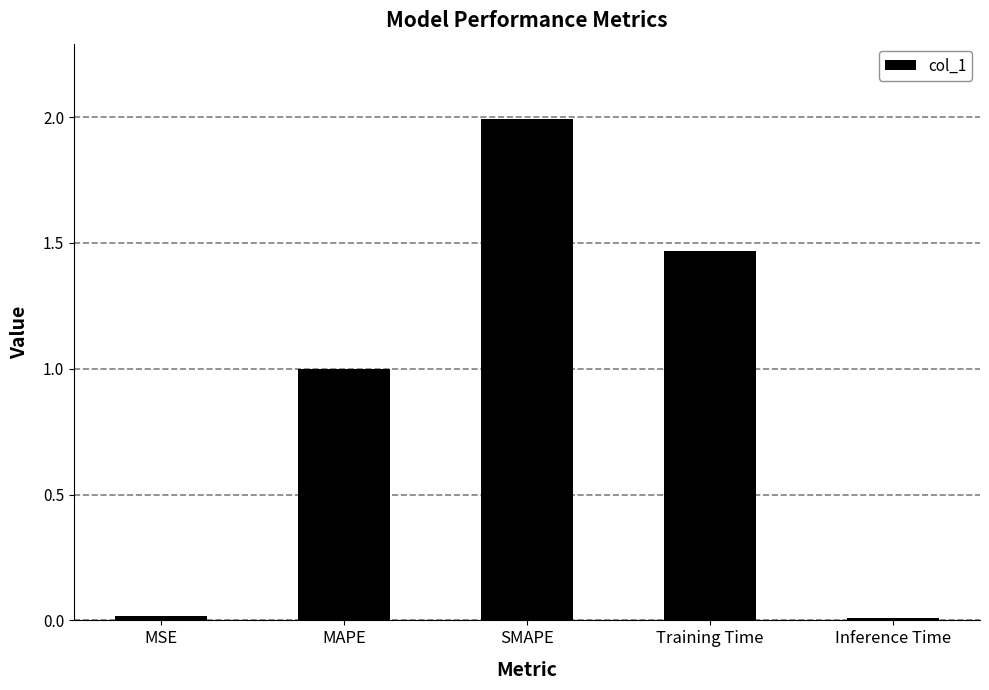

Where is the data nearest to the value 1?

MAPE